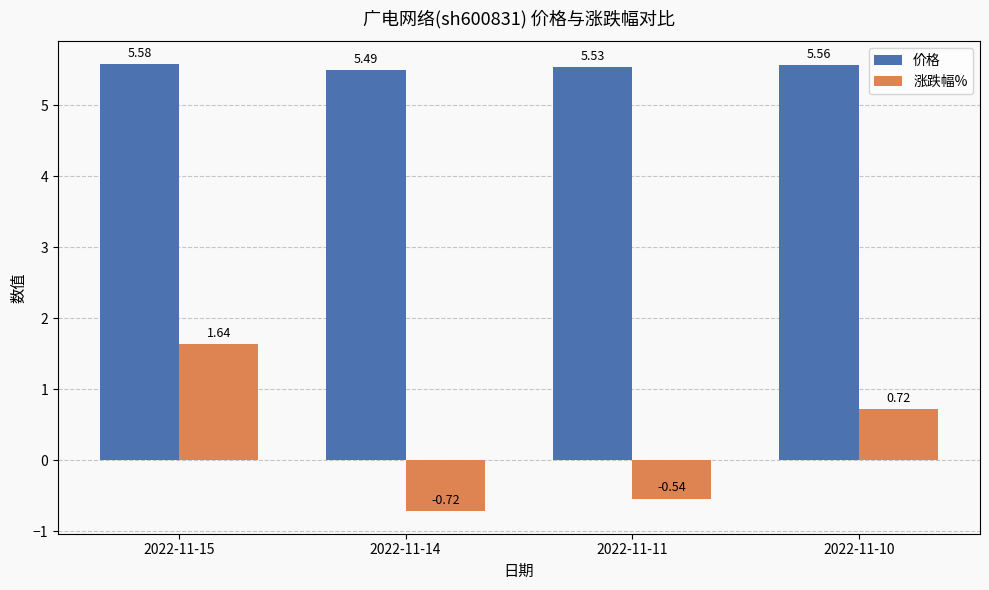

What is the difference between the maximum and minimum values in the 涨跌幅% series?

2.4